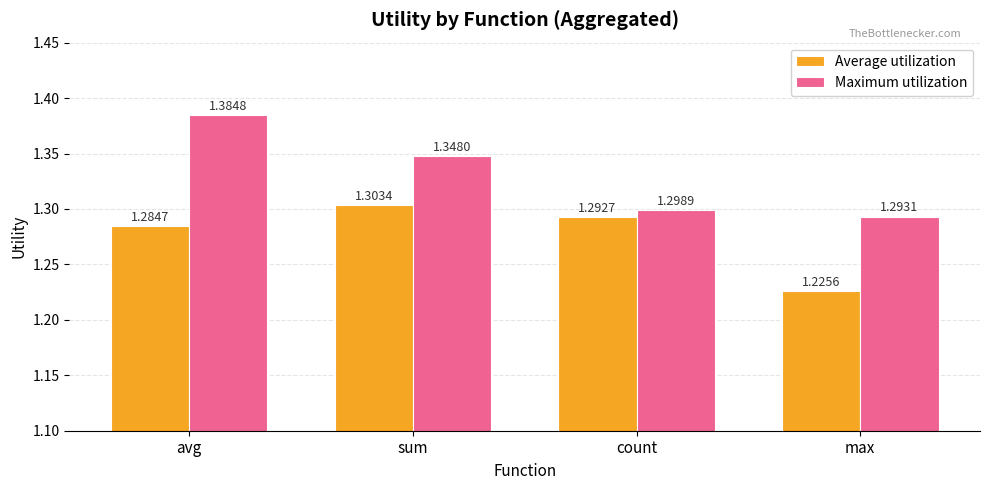

The Maximum utilization series shows 1.3 at count. True or false?

True